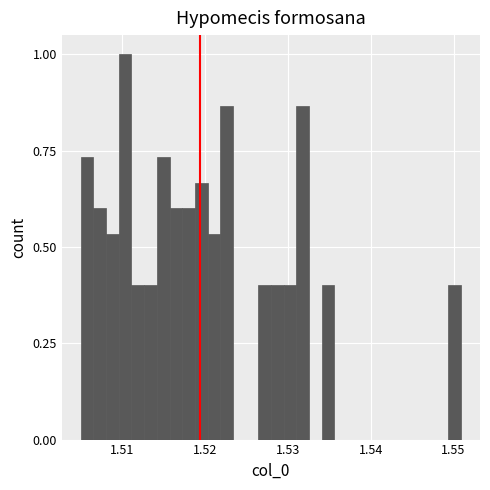

Around what value on the x-axis is the tallest bar? Give the approximate position of its centre, as read against the axis.

1.510